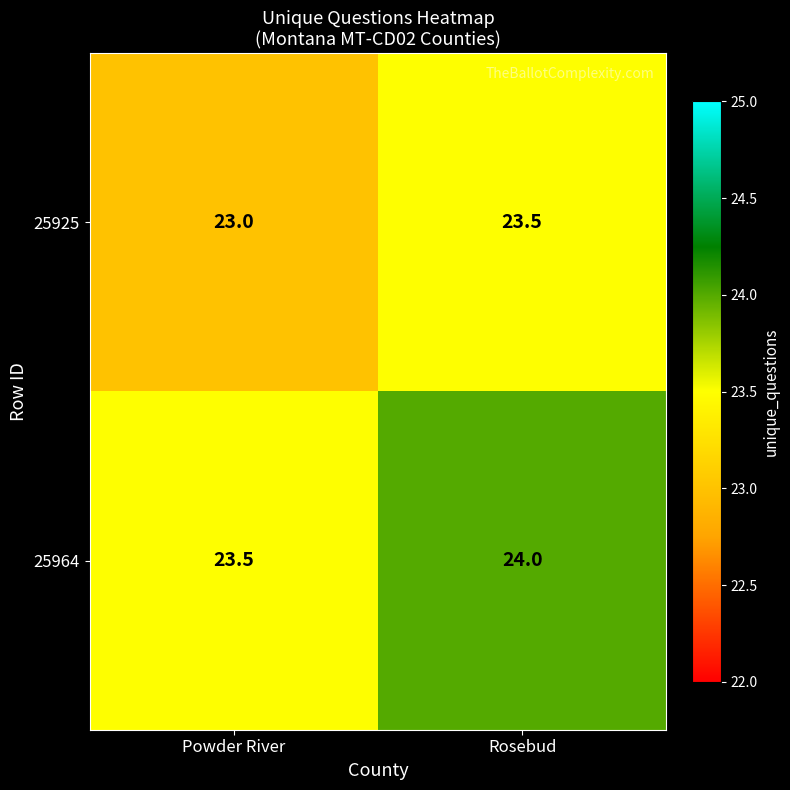

What is the average value of the 25964 series?

23.8